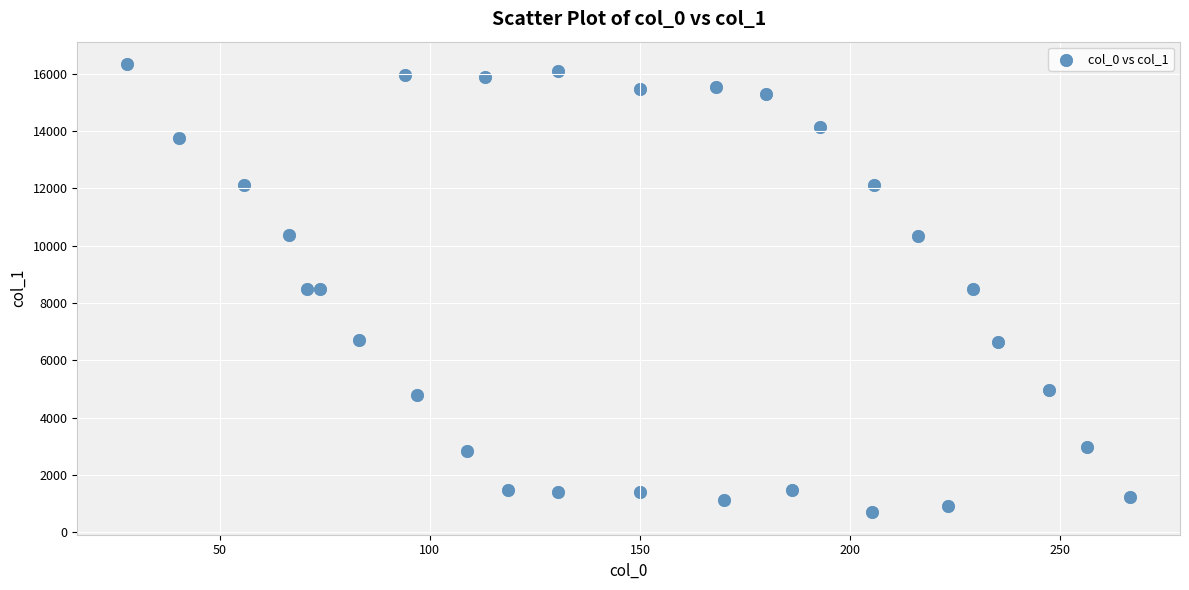

What is the range of X values (max minus min)?

238.5